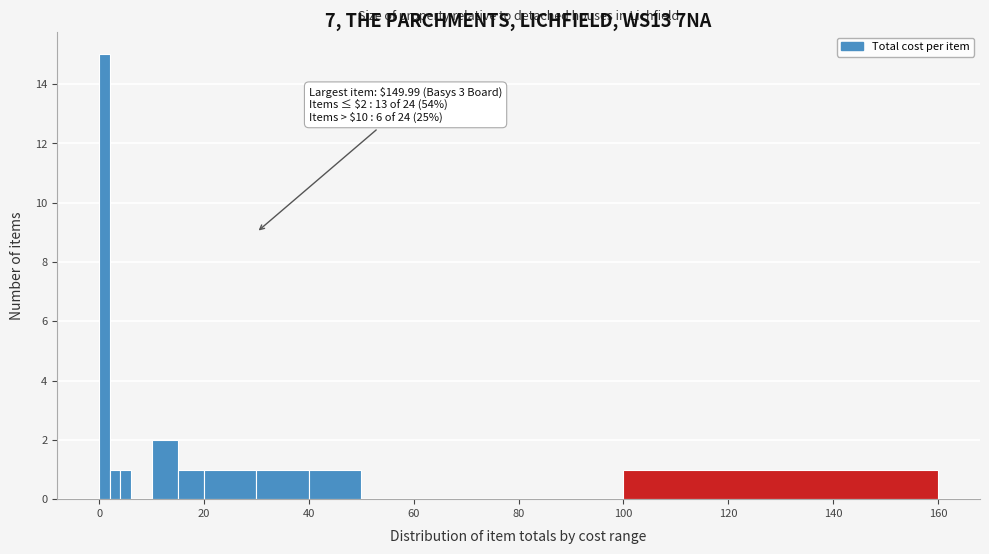

Around what value on the x-axis is the tallest bar? Give the approximate position of its centre, as read against the axis.

2